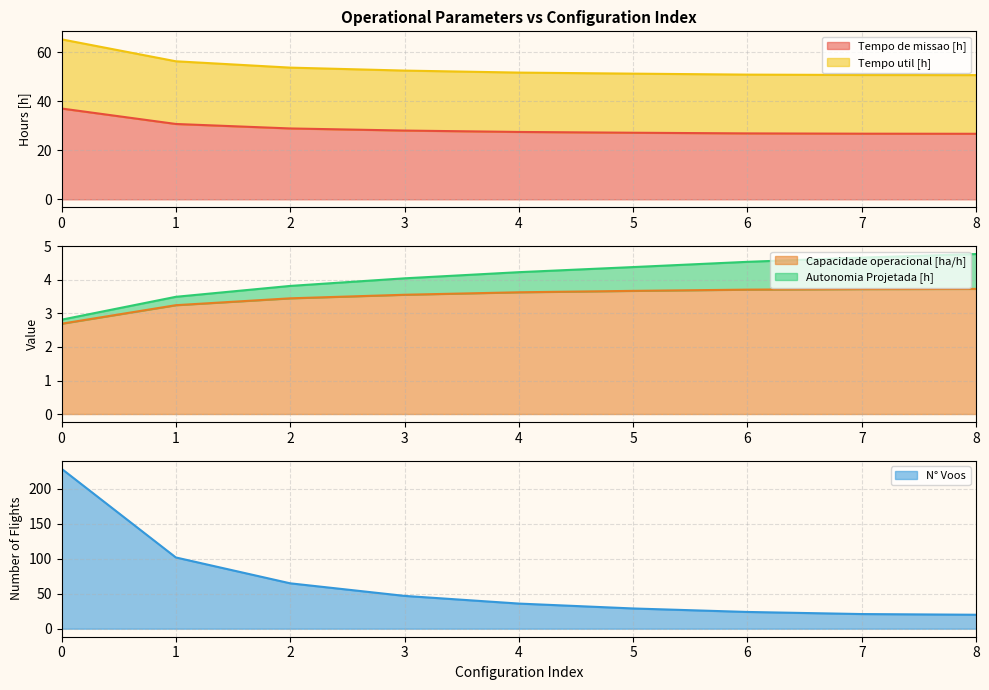

Which series has the largest range (max minus min)?

N° Voos